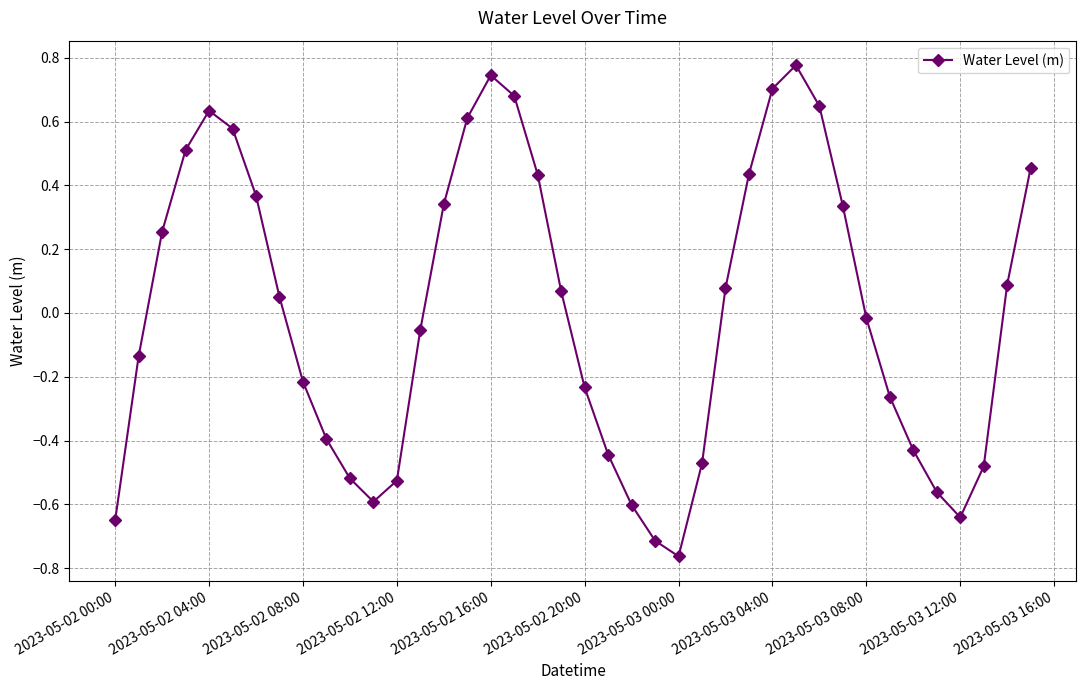

What is the difference between the second highest and minimum values?

1.5